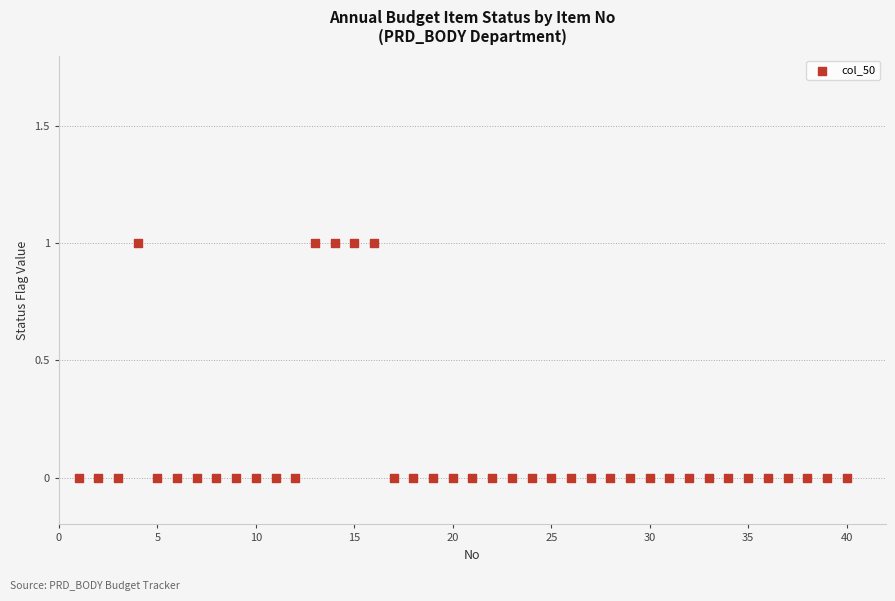

How many data points are displayed?

40